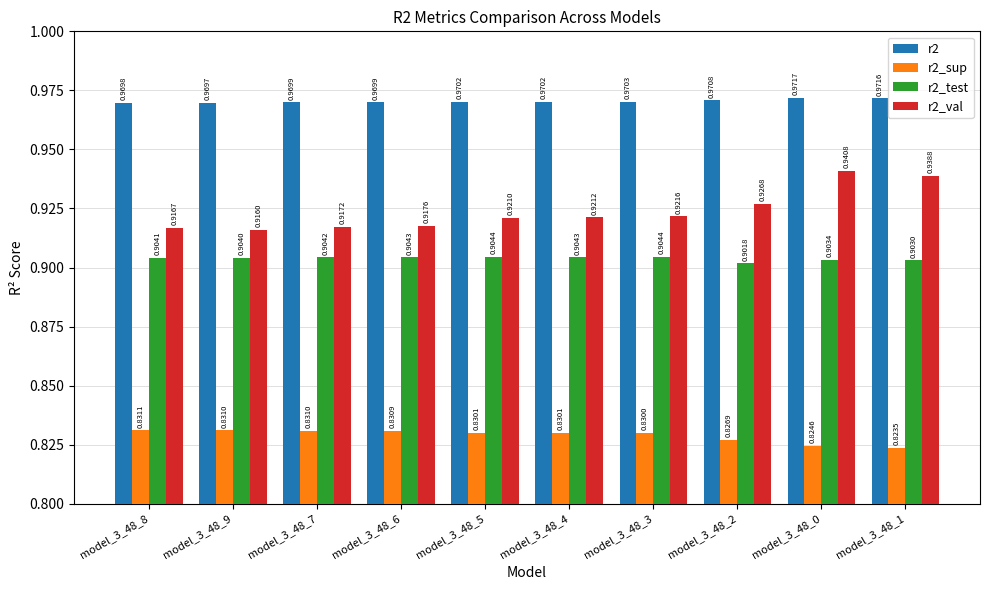

What is the spread (max minus min) of values at model_3_48_1?

0.1